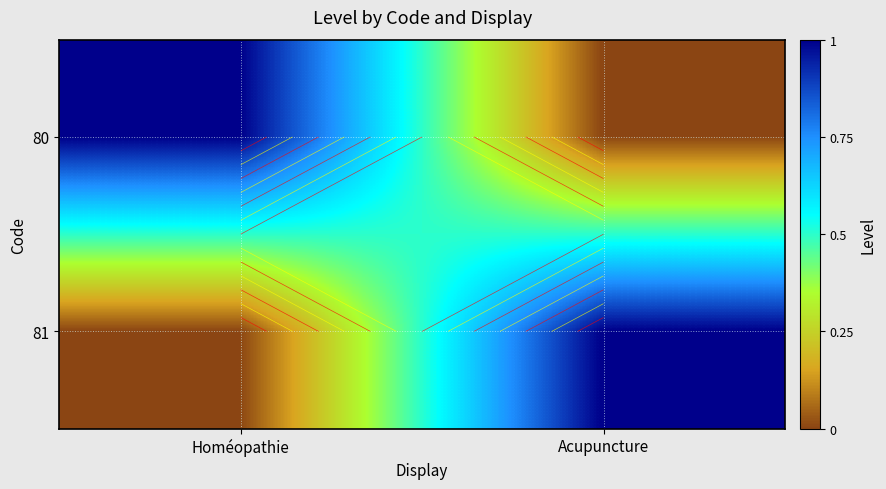

What is the sum of all 81 values?

1